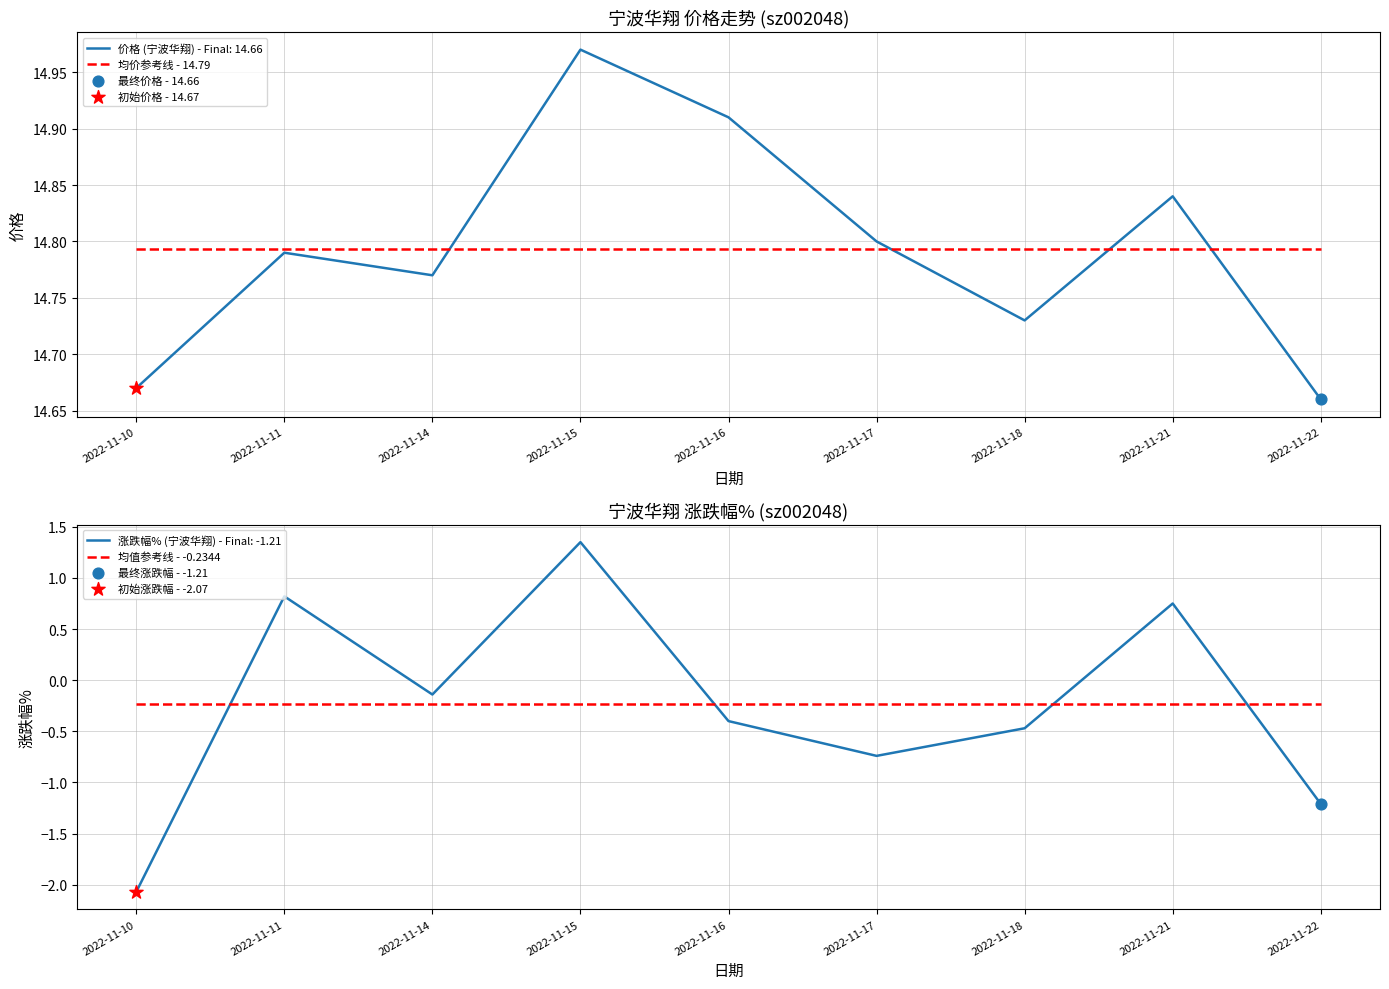

At how many categories does at least one series exceed 0?

9